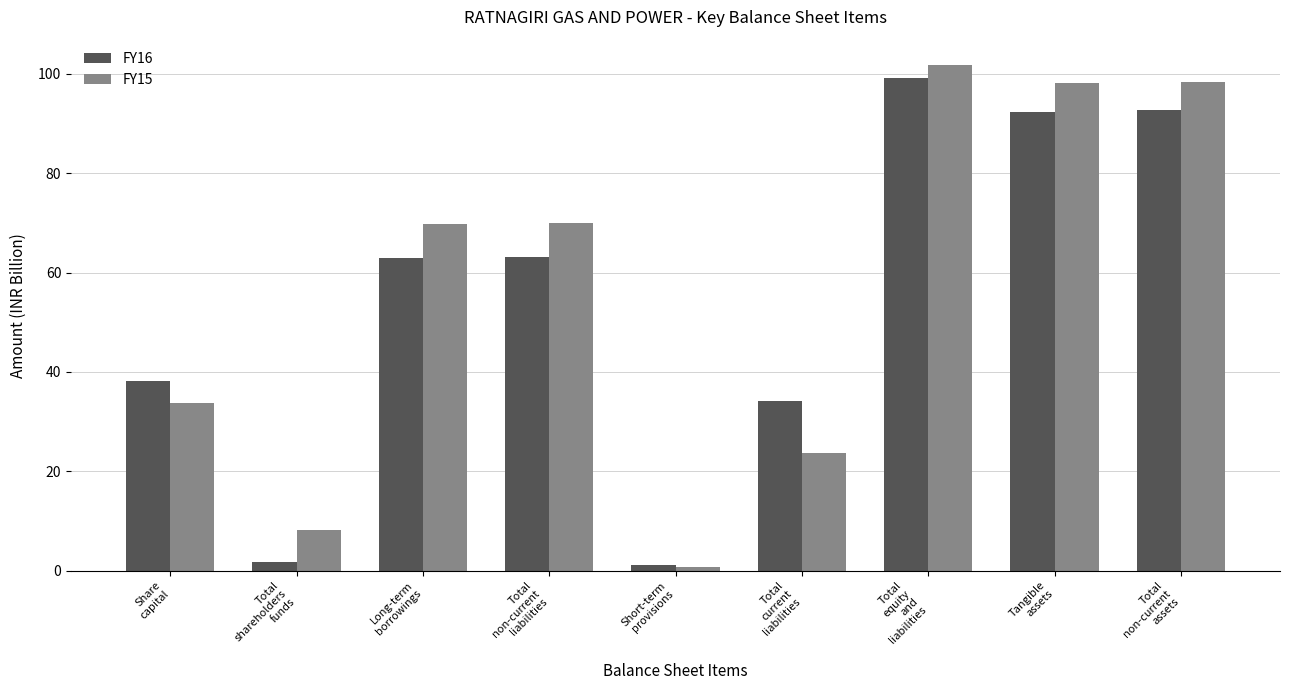

What is the value of the FY16 bar at the 8th from the left?

92.4